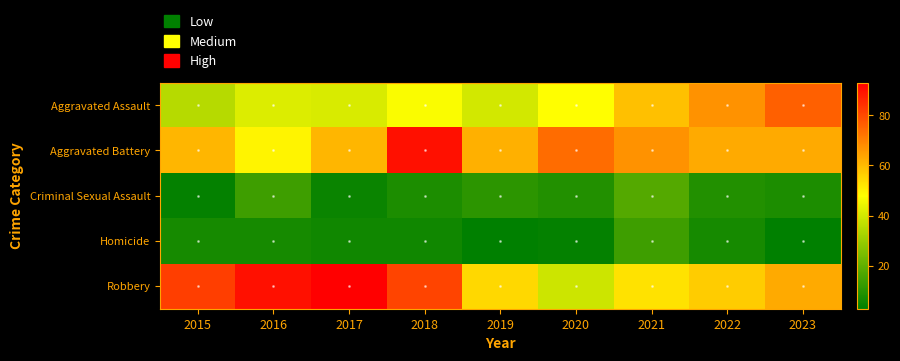

At how many categories does at least one series exceed 58?

9